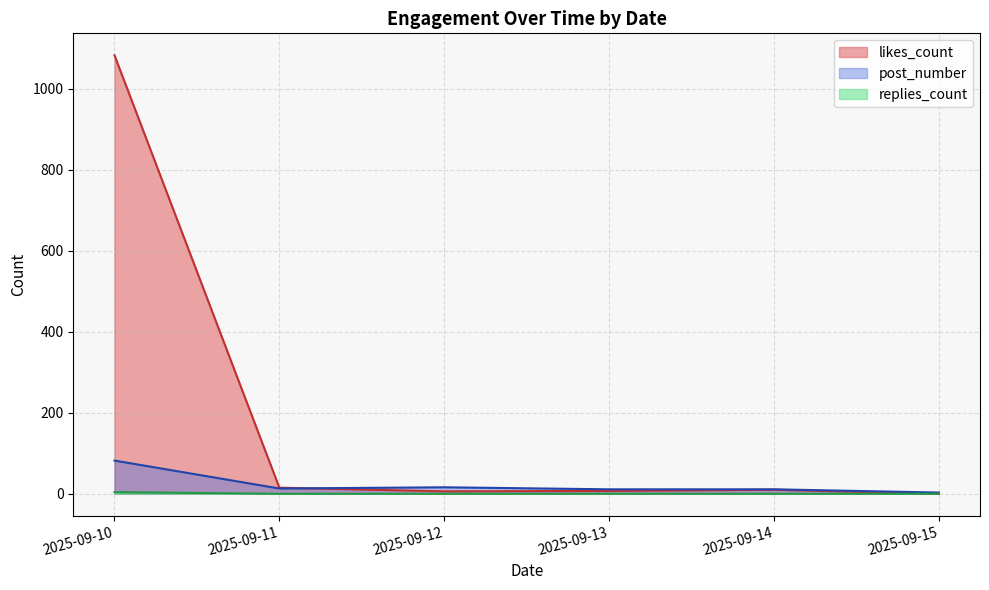

What is the maximum value for replies_count?

4